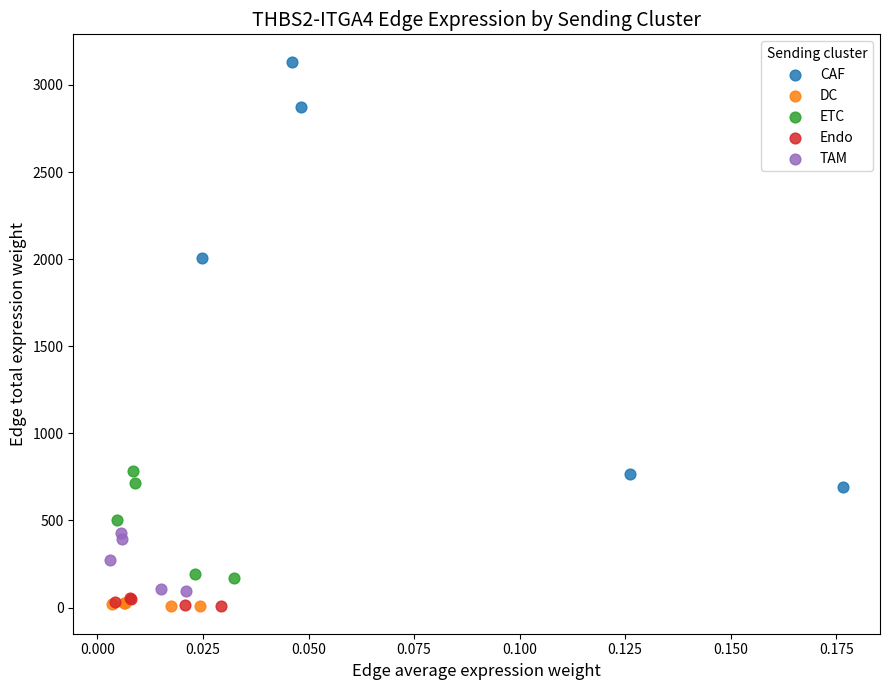

Which series reaches the maximum Y coordinate?

CAF